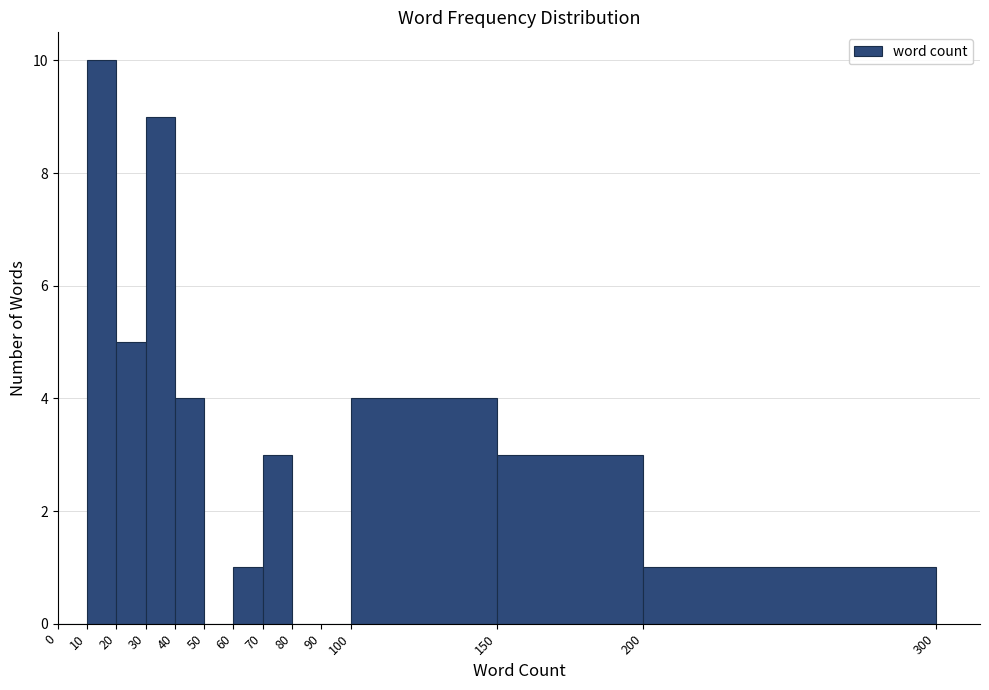

What is the height of the bar covering 60 to 70 on the x-axis? The values are not printed on the chart, so give them approximately, as read against the axis.

1